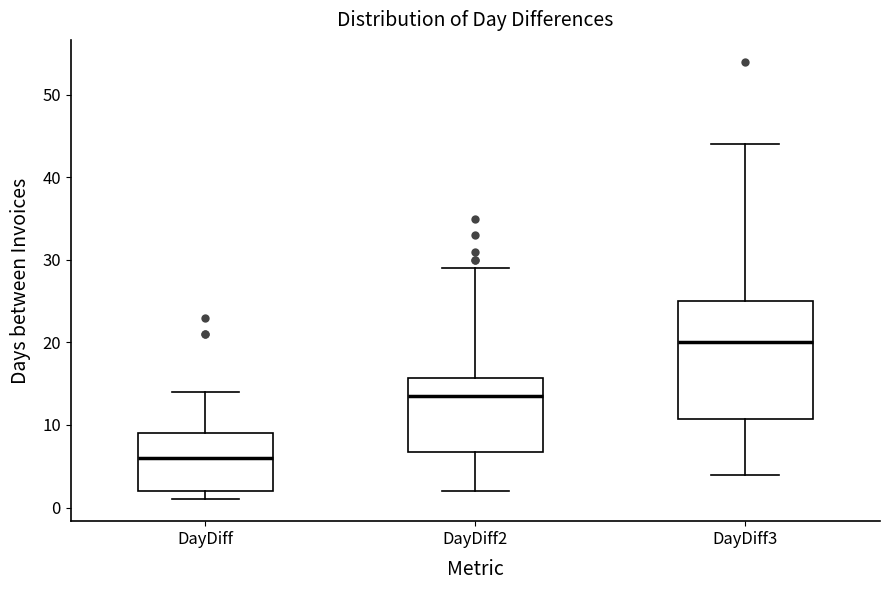

Reading left to right, transcribe this box plot: for each box, give where its median line is, the range the box spans, and where its two whiskers end, as read against the y-axis. The values are not printed on the chart, so give them approximately, as read against the axis.

DayDiff: median 6, box 2 to 9, whiskers 1 to 14
DayDiff2: median 14, box 7 to 16, whiskers 2 to 29
DayDiff3: median 20, box 11 to 25, whiskers 4 to 44